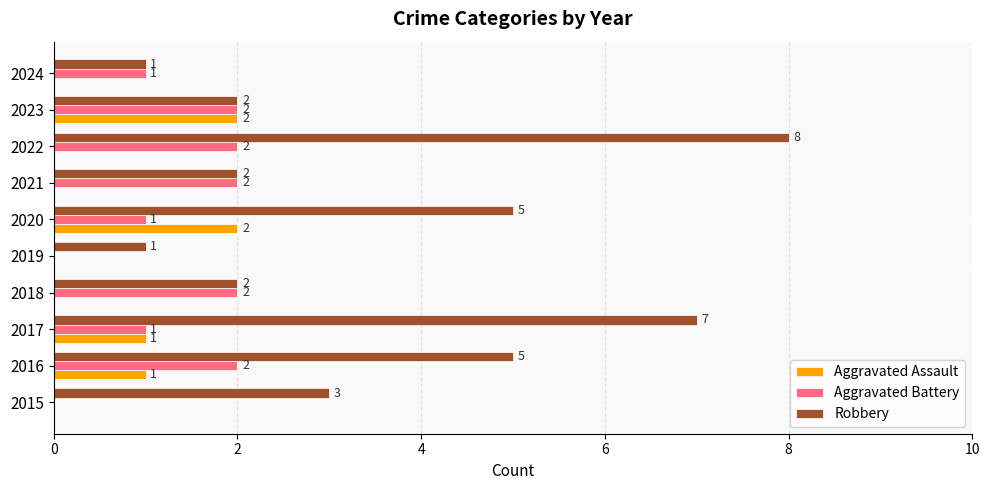

How many distinct data groups are displayed?

3